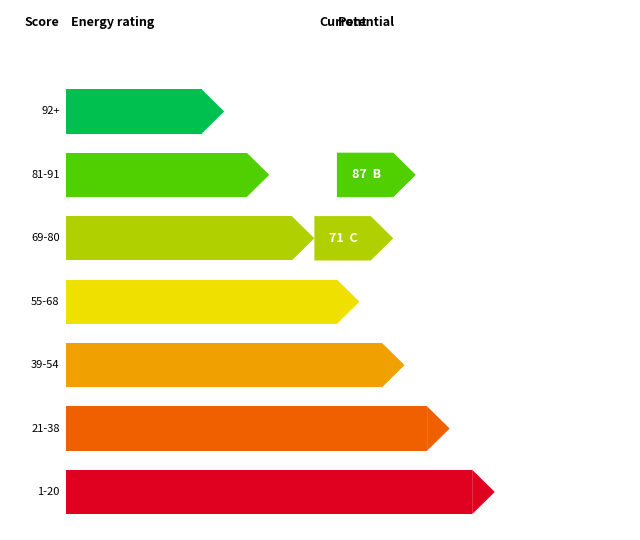

What is the value of the 9th bar from the left?

20